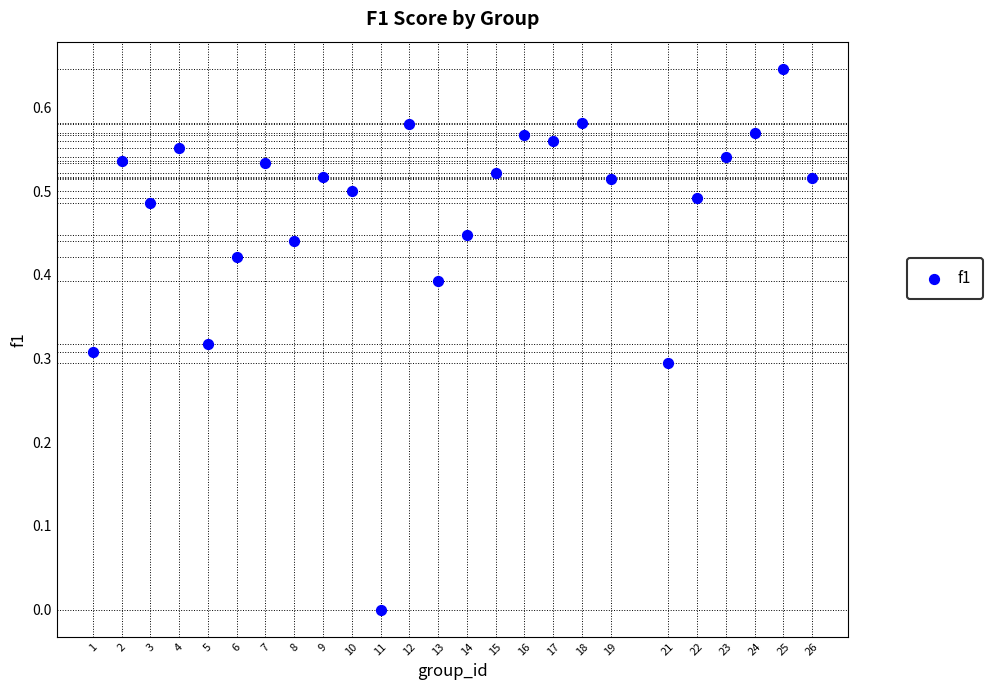

How many points are shown in the scatter plot?

25